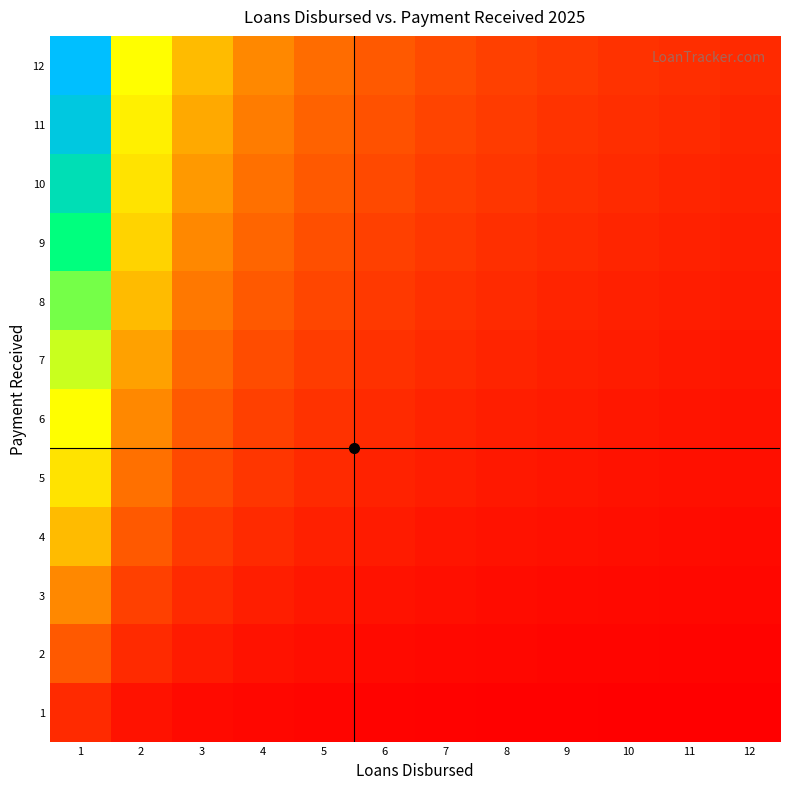

What is the minimum value shown in the chart?

0.1